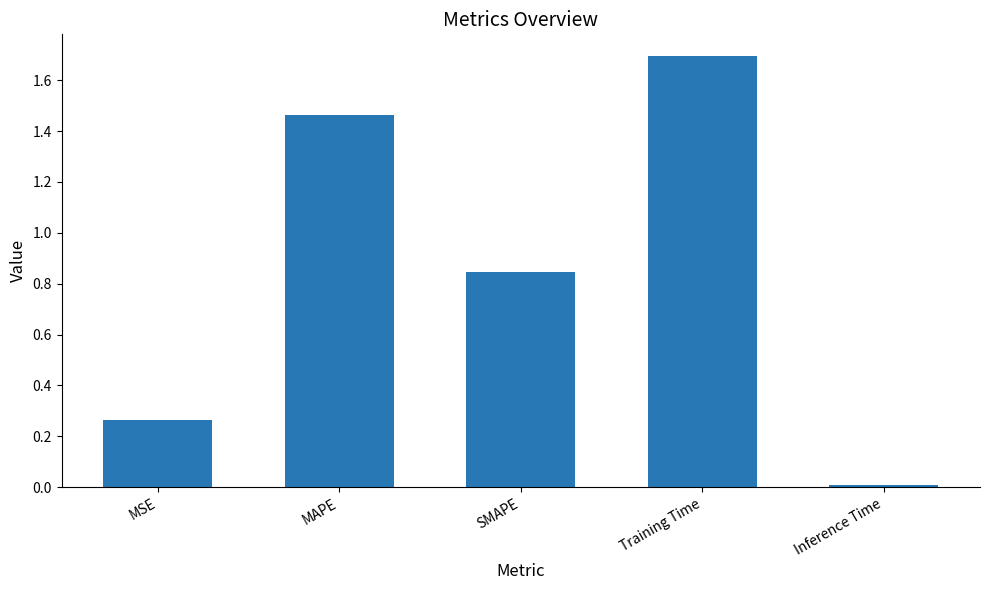

Which category has the lowest value across all series?

Inference Time